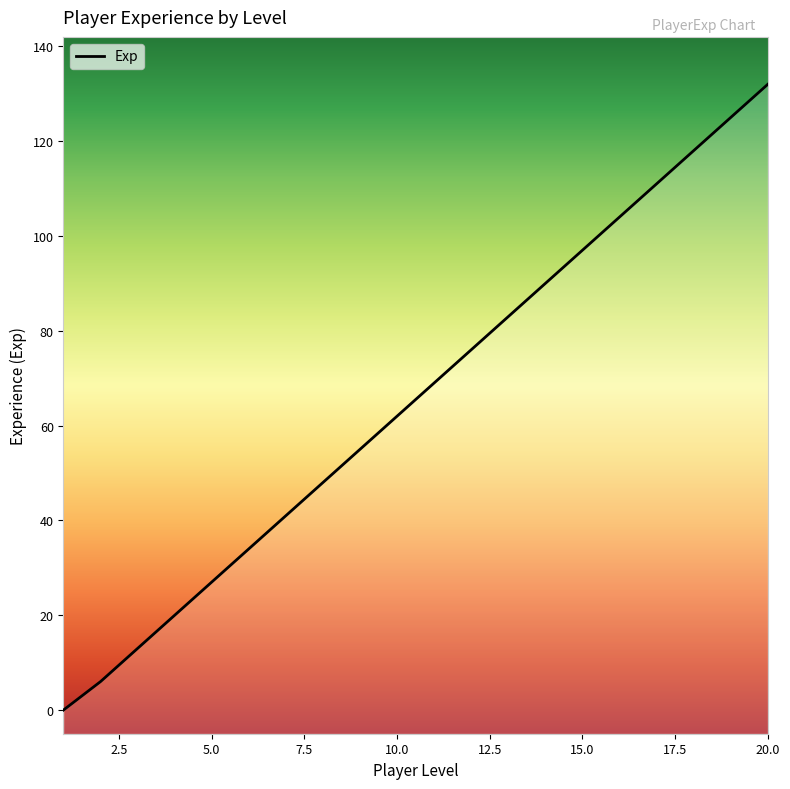

Which has a higher value, 13 or 6?

13